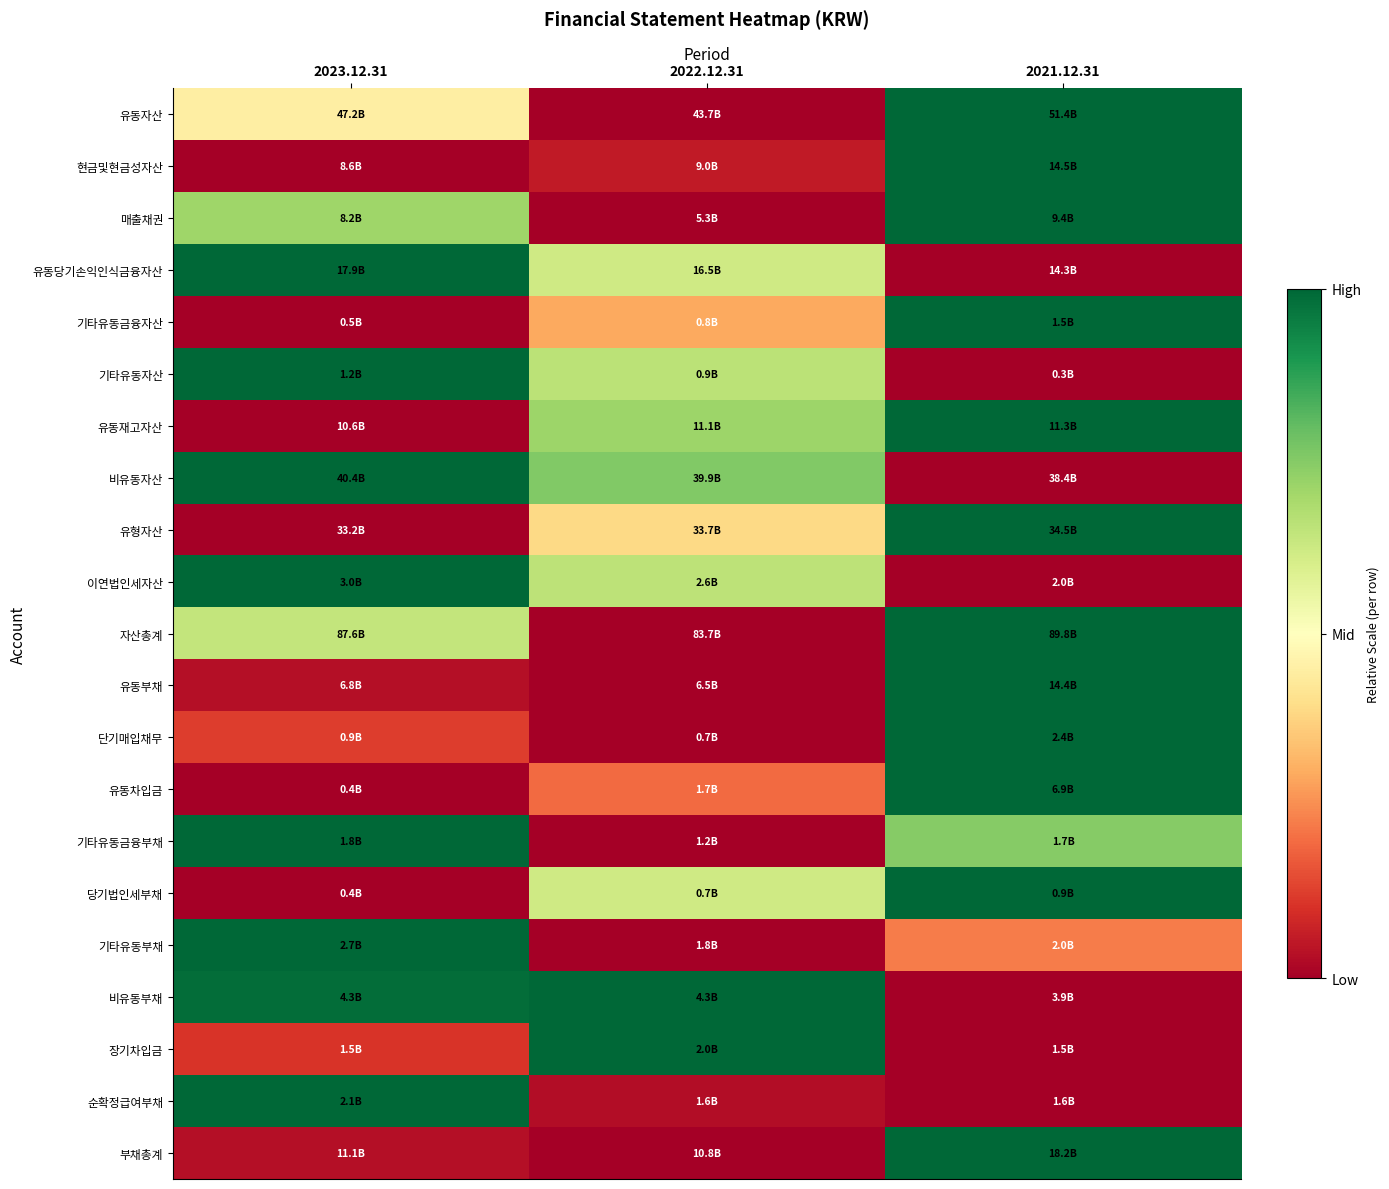

At how many categories does at least one series exceed 0?

3